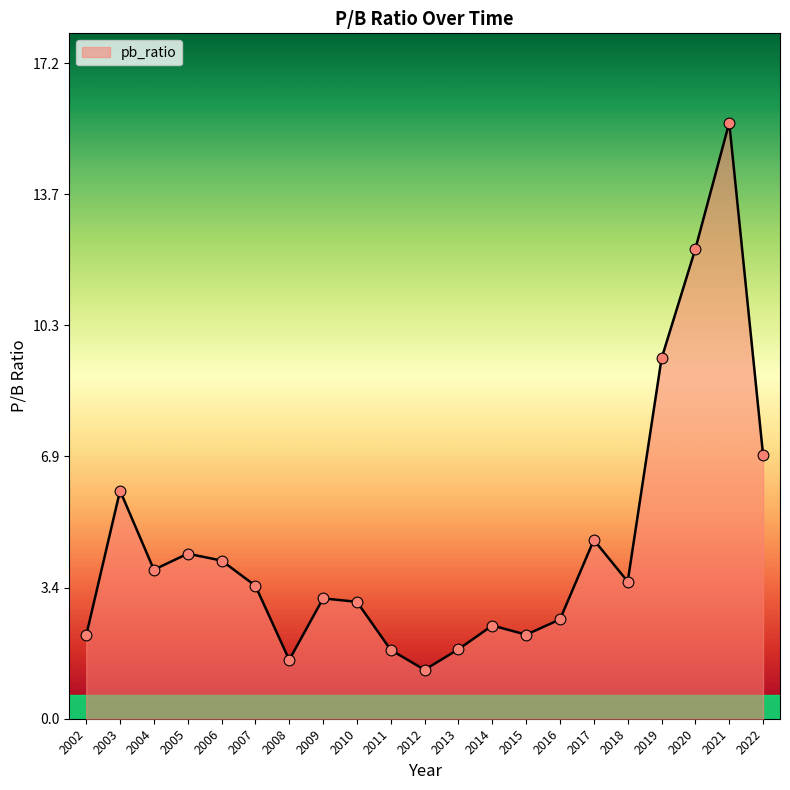

What is the ratio of the value at 2020 to the value at 2008?

8.0